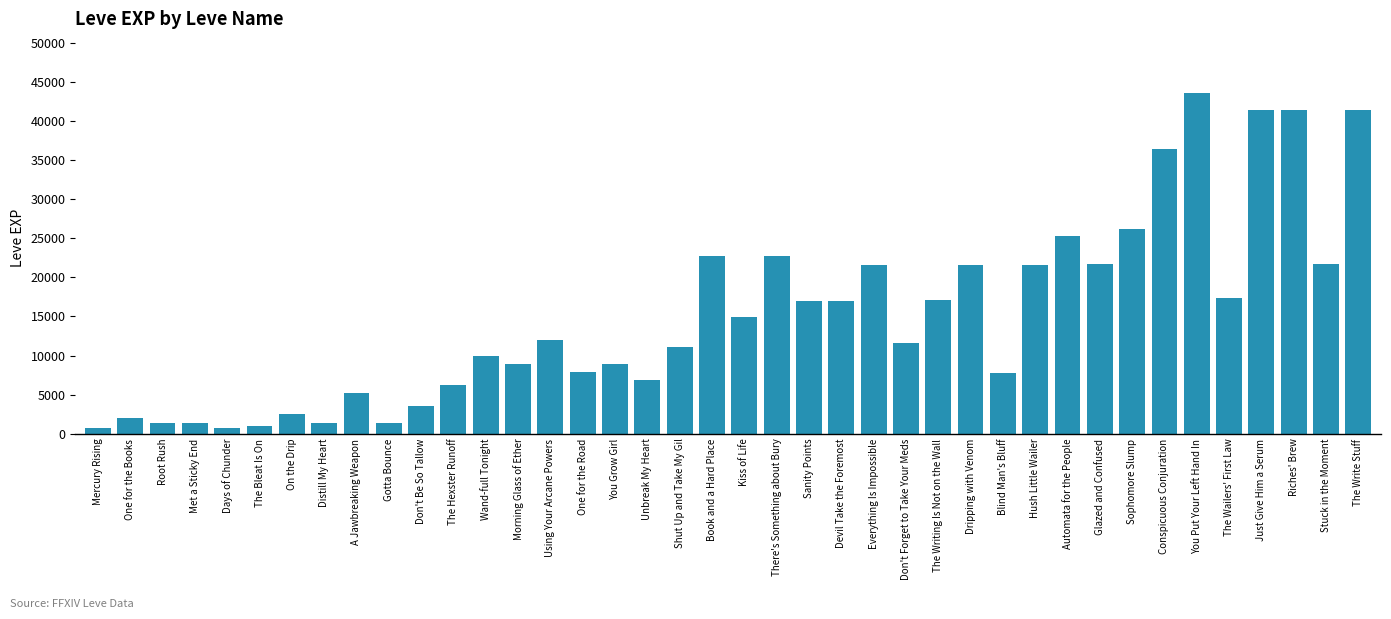

How many values are below 12030?

20